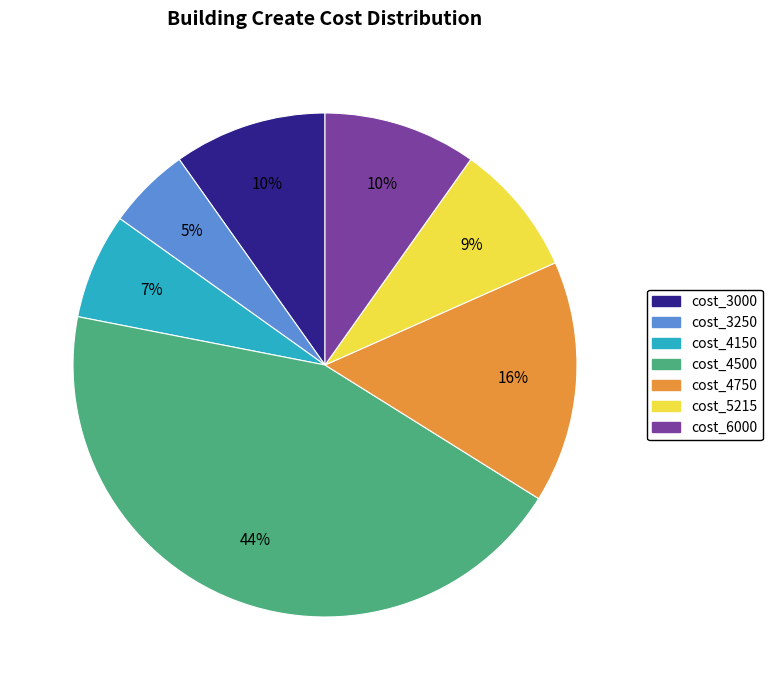

To the nearest percent, what is the average slice percentage?

14%